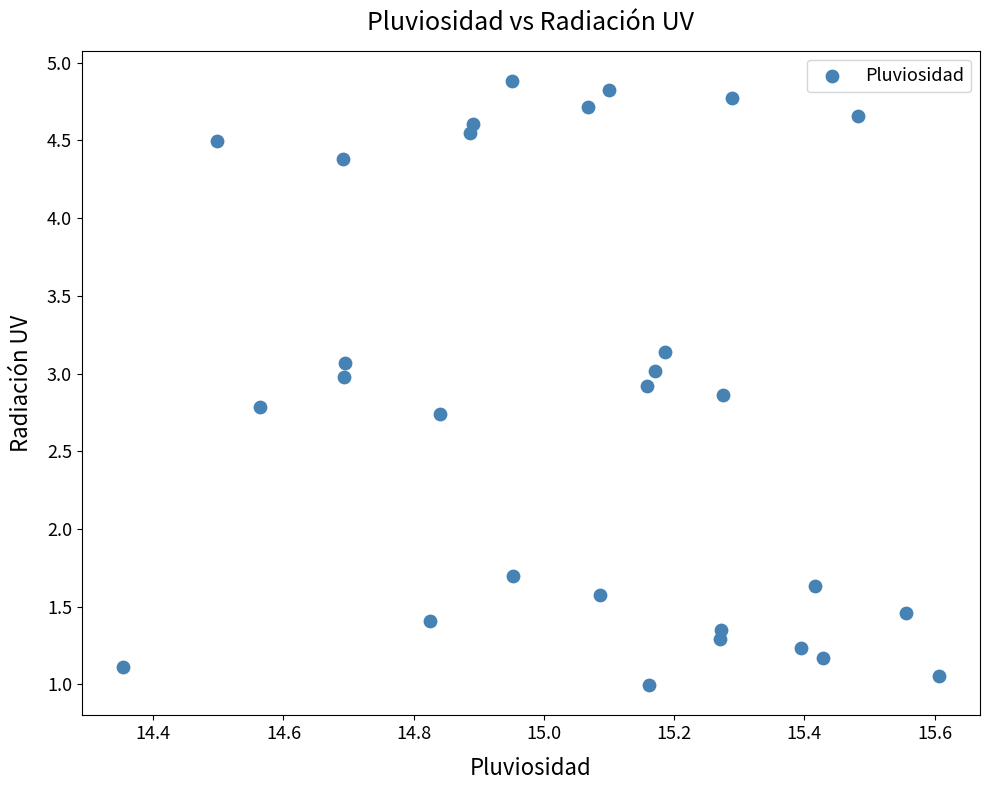

What is the range of X values (max minus min)?

1.3